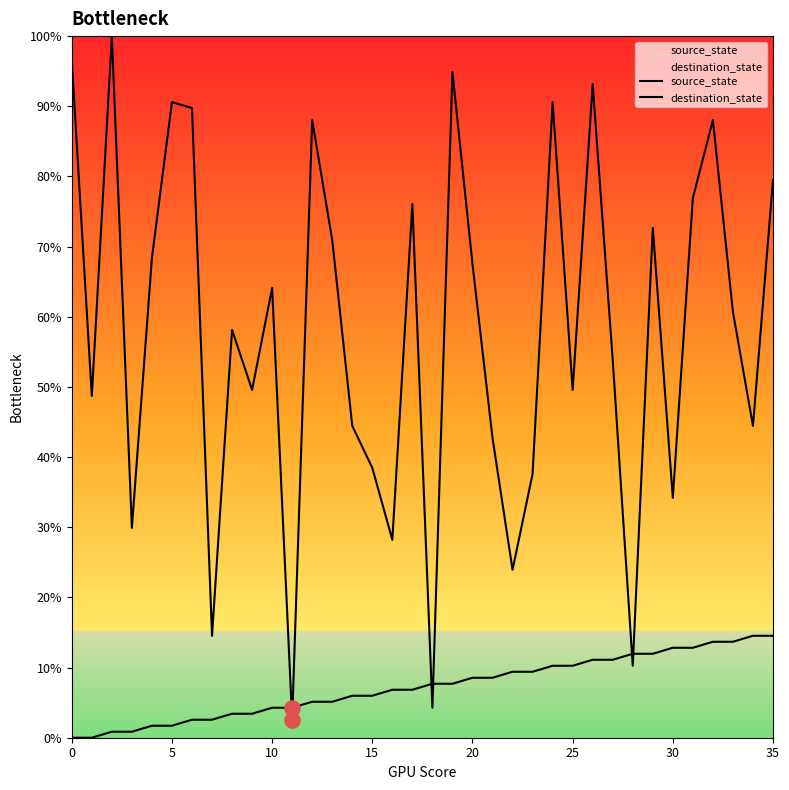

At which category is the sum across all series the highest?

26